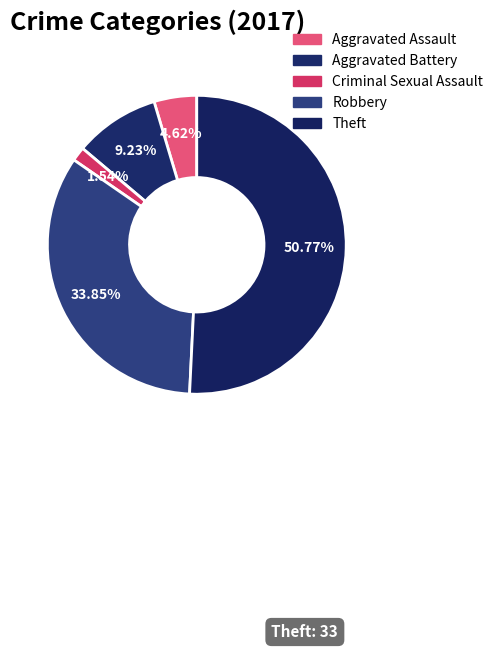

To the nearest percent, what is the difference between the largest and smallest slice percentages?

49%